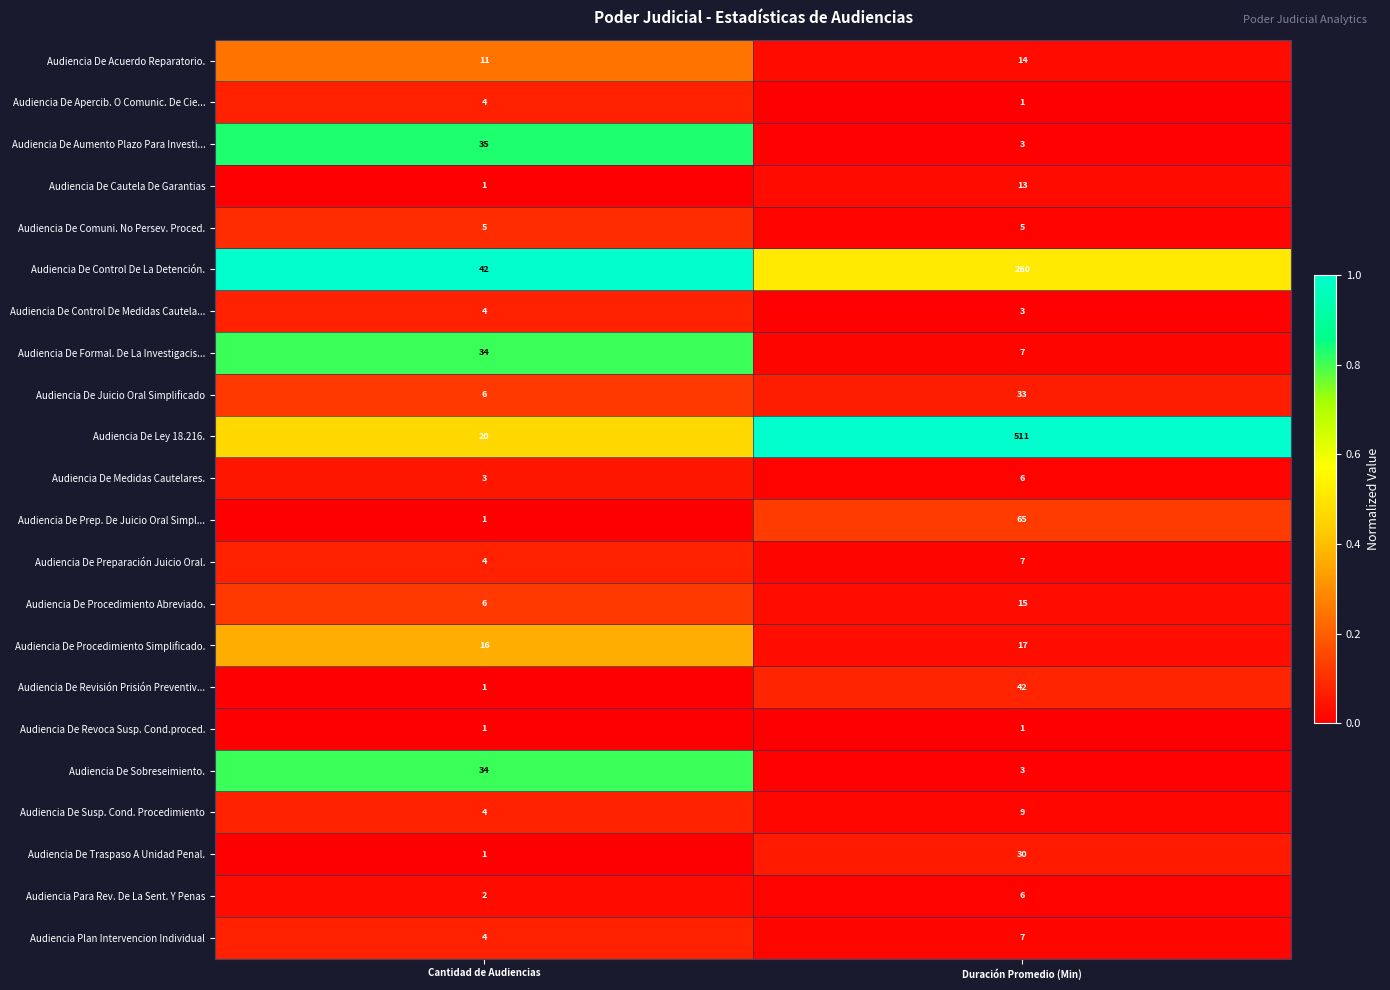

What is the maximum value shown in the chart?

511